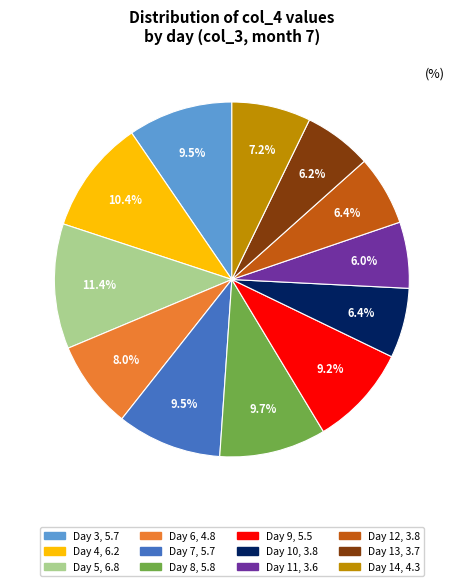

Is there a majority slice in this chart?

No